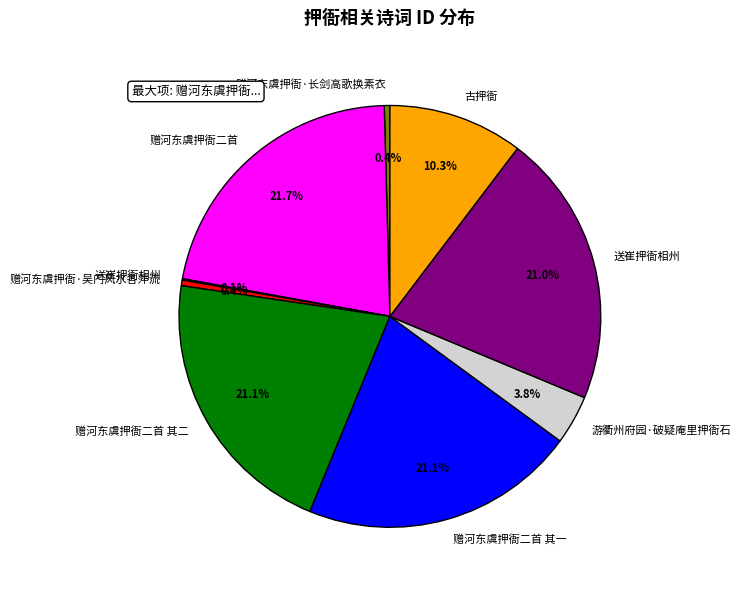

Is there any slice that represents more than half of the pie?

No